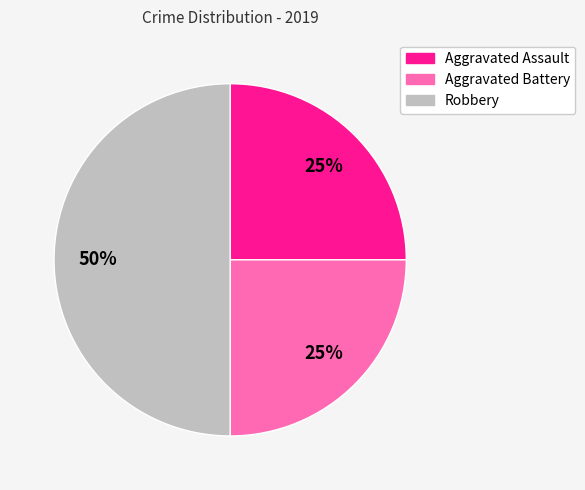

Combined, do Aggravated Battery and Robbery account for over 50%?

Yes